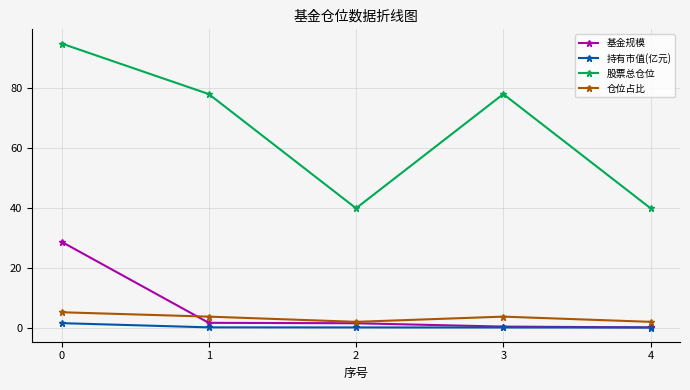

The 持有市值(亿元) series shows 0.0 at 3. True or false?

True